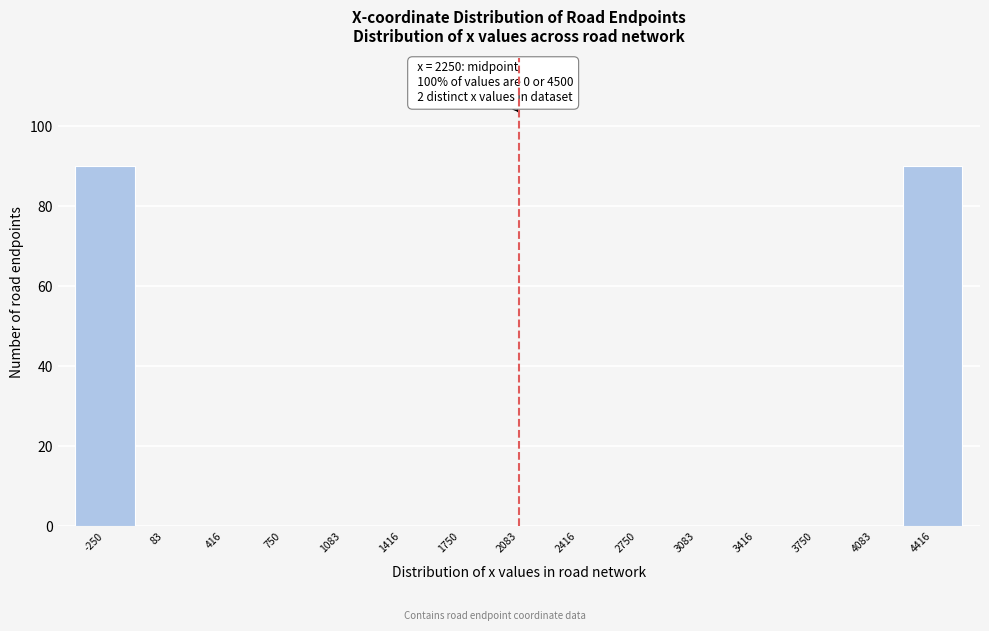

Reading right to left, transcribe all the data shown in this chart.

4416=90	4083=0	3750=0	3416=0	3083=0	2750=0	2416=0	2083=0	1750=0	1416=0	1083=0	750=0	416=0	83=0	-250=90